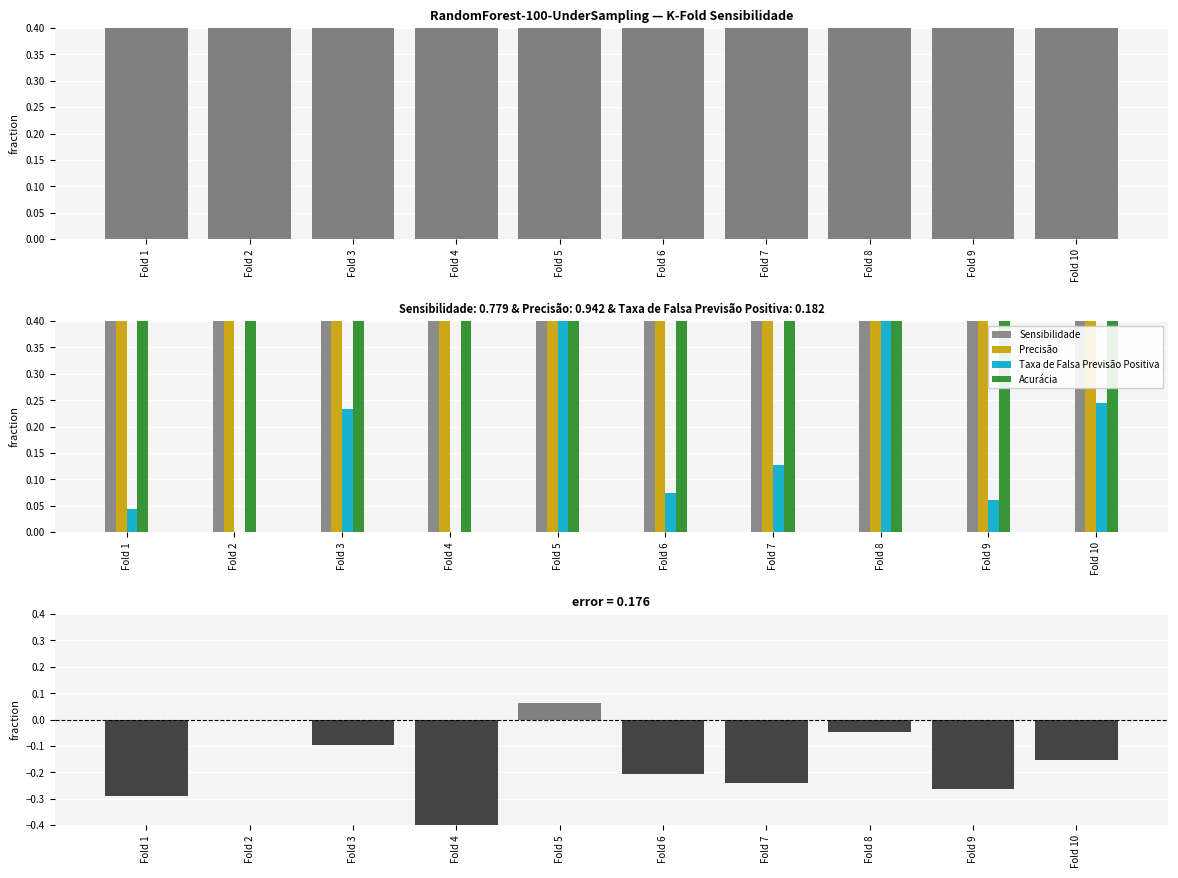

How many distinct data groups are displayed?

5